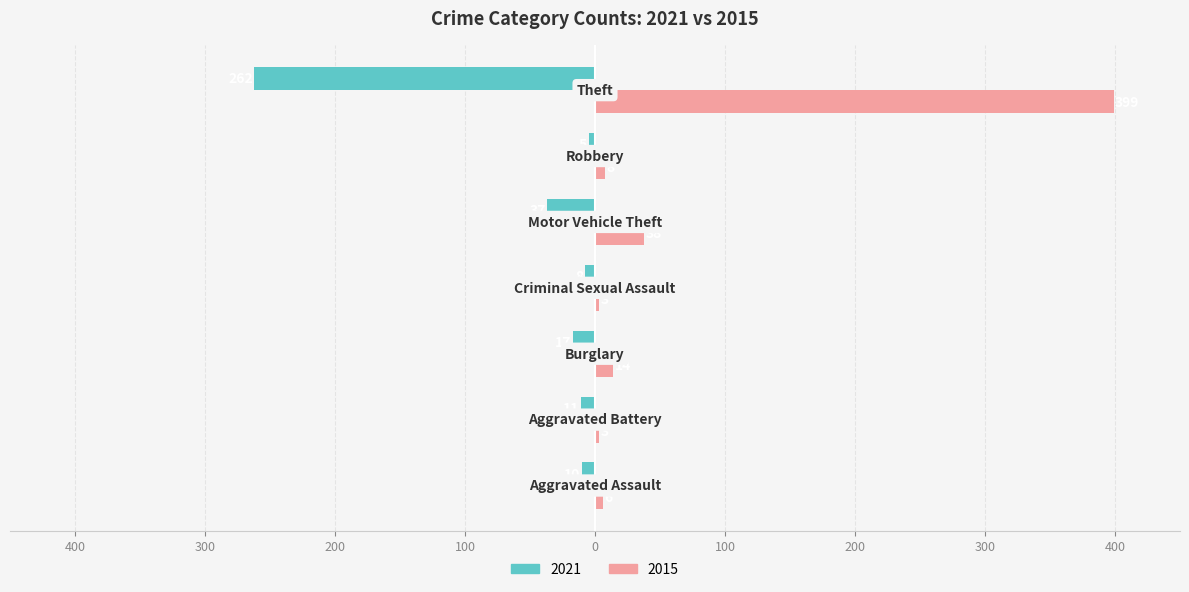

How many groups of bars are there?

7